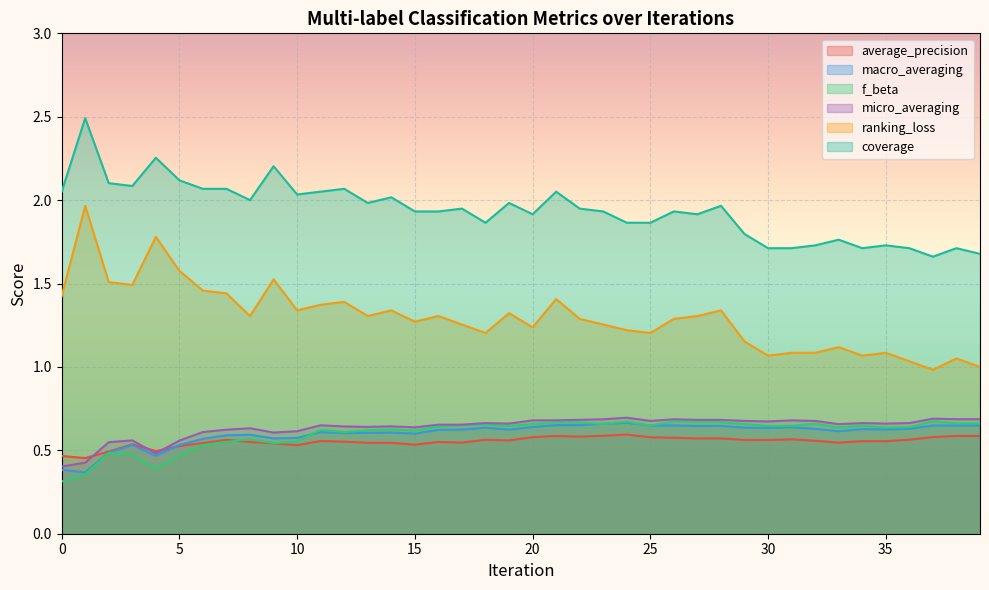

Where is the first local minimum for average_precision?

1